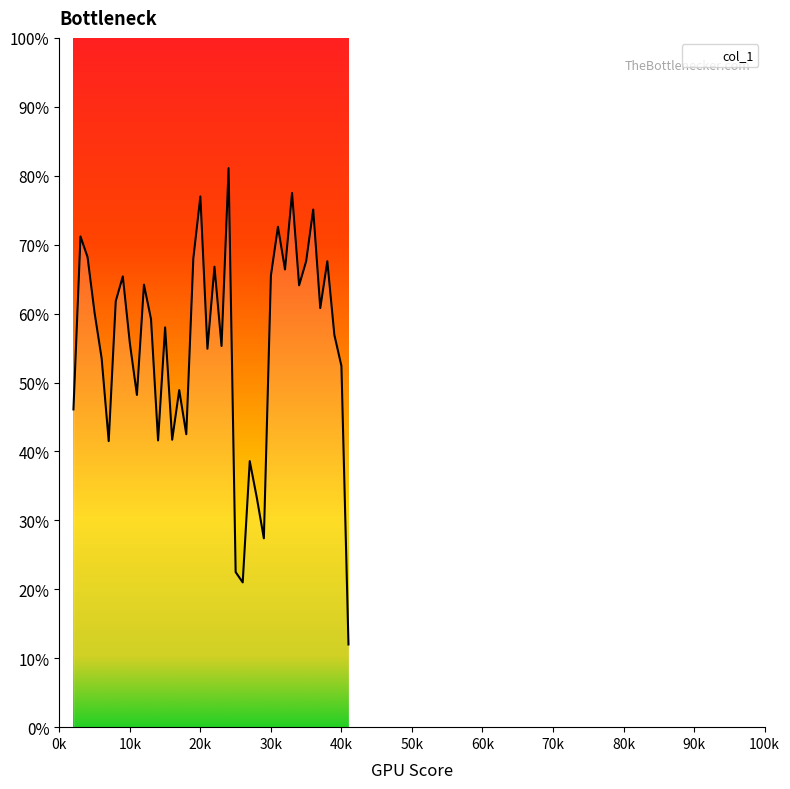

True or false: the data has more than 0 interior local peaks.

True